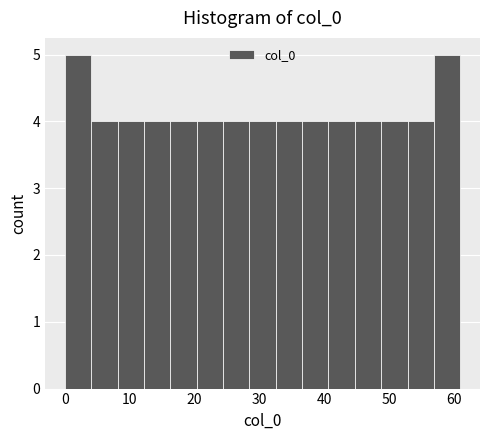

Reading left to right, transcribe this chart: for each bar, give the range it covers on the x-axis and its height. Neither the bar edges nor the heights are printed on the chart, so give them approximately, as read against the axes.

0 to 4: 5
4 to 8: 4
8 to 12: 4
12 to 16: 4
16 to 20: 4
20 to 24: 4
24 to 28: 4
28 to 33: 4
33 to 37: 4
37 to 41: 4
41 to 45: 4
45 to 49: 4
49 to 53: 4
53 to 57: 4
57 to 61: 5